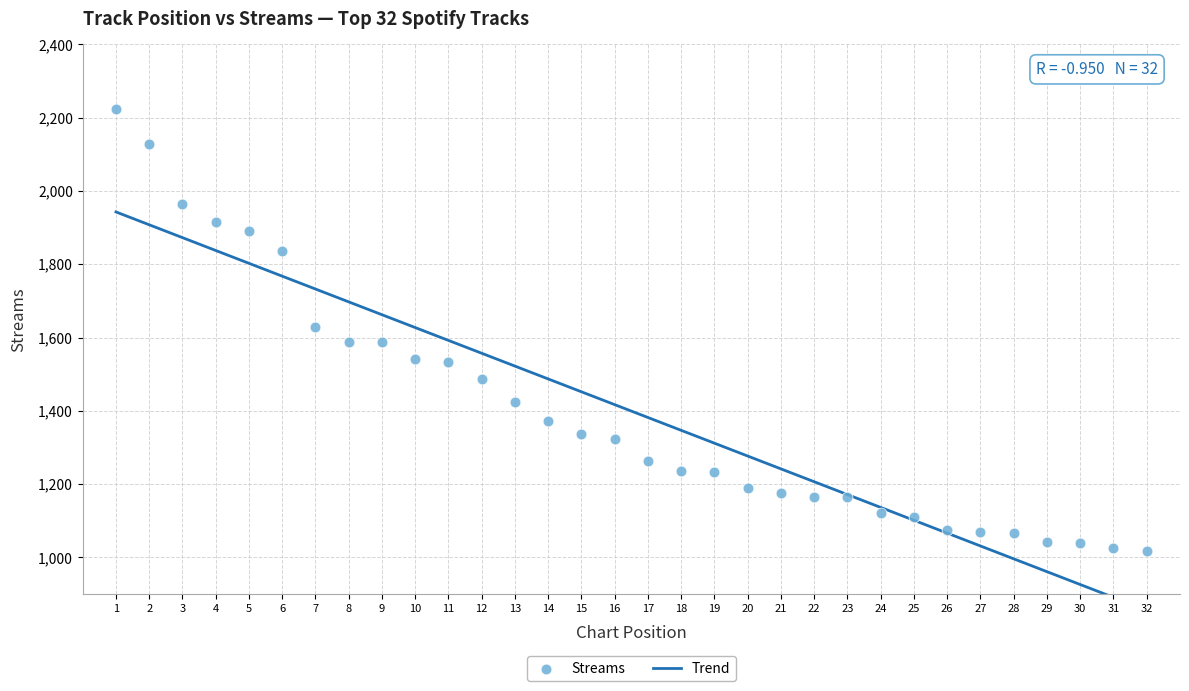

What is the range of Y values (max minus min)?

1209